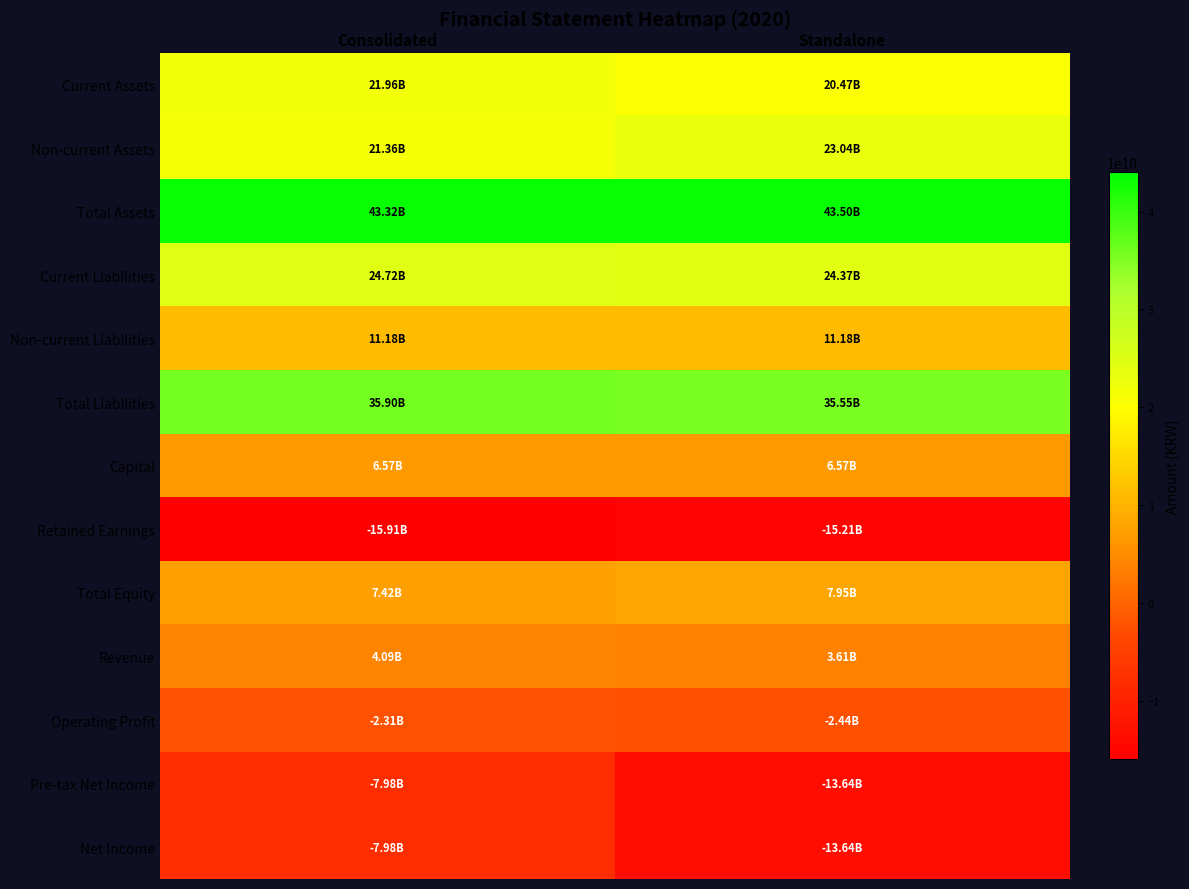

Reading left to right, list all the values displayed in this chart.

Current Assets: Consolidated=21957409671	Standalone=20465322113
Non-current Assets: Consolidated=21358636367	Standalone=23039147695
Total Assets: Consolidated=43316046038	Standalone=43504469808
Current Liabilities: Consolidated=24718567289	Standalone=24372314034
Non-current Liabilities: Consolidated=11180322828	Standalone=11180322828
Total Liabilities: Consolidated=35898890117	Standalone=35552636862
Capital: Consolidated=6573485500	Standalone=6573485500
Retained Earnings: Consolidated=-15913784798	Standalone=-15211134132
Total Equity: Consolidated=7417155921	Standalone=7951832946
Revenue: Consolidated=4088441141	Standalone=3614168657
Operating Profit: Consolidated=-2311641616	Standalone=-2439417579
Pre-tax Net Income: Consolidated=-7977378799	Standalone=-13639148252
Net Income: Consolidated=-7977378799	Standalone=-13639148252